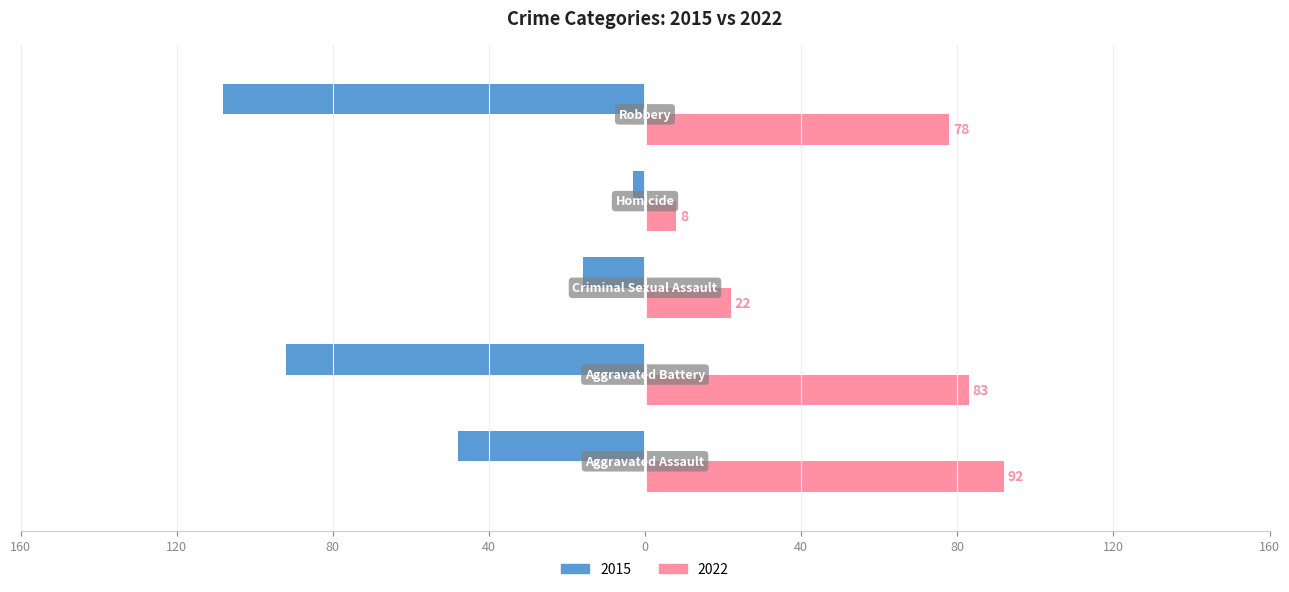

Rank the series by their average value, from lowest to highest.

2015, 2022